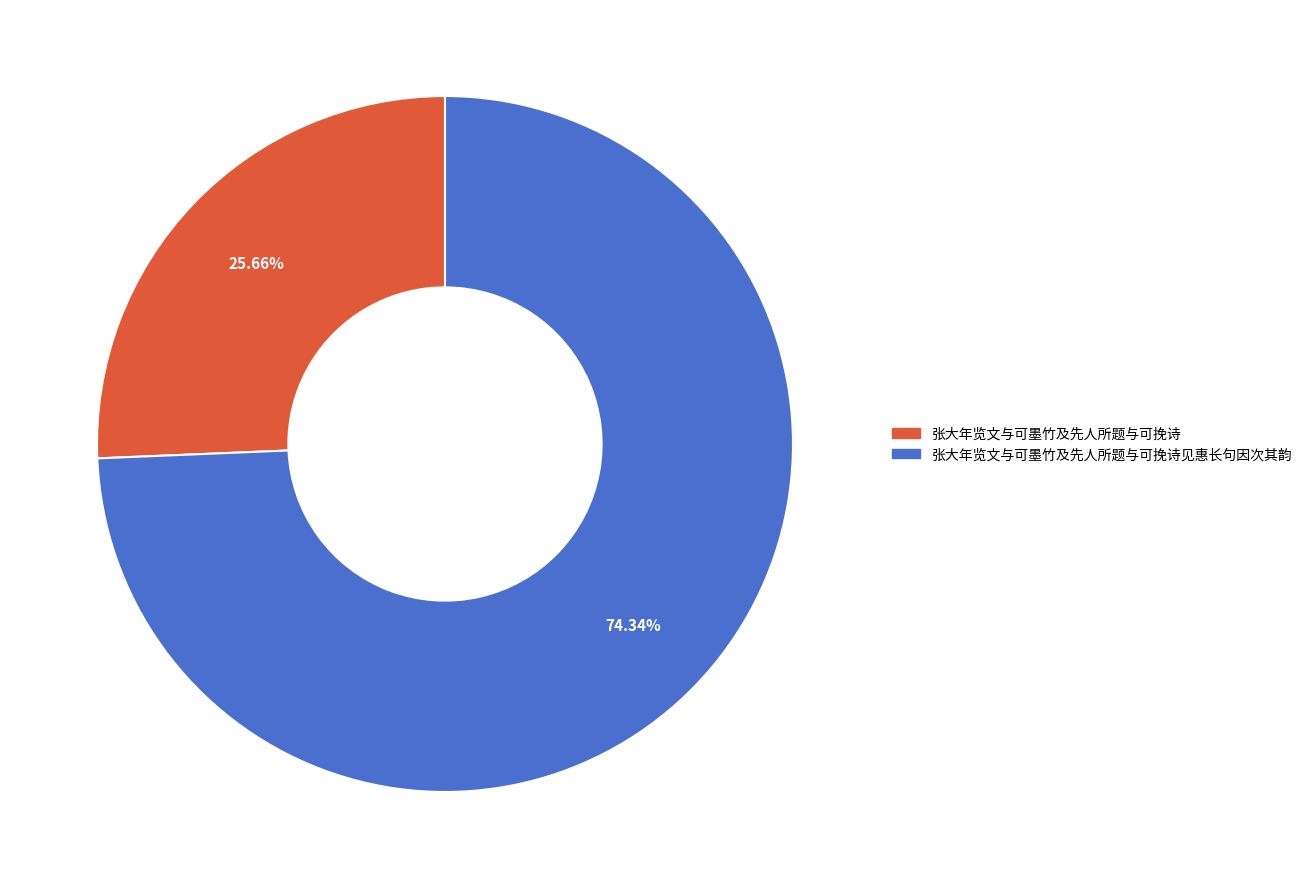

Is there a majority slice in this chart?

Yes